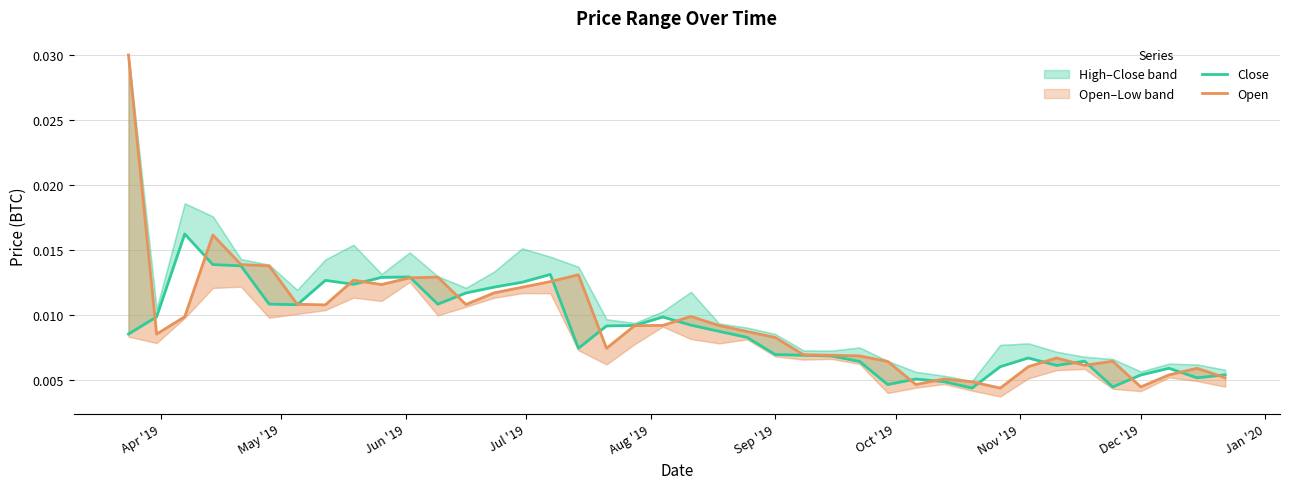

Is this an area chart (filled region under the line)?

No